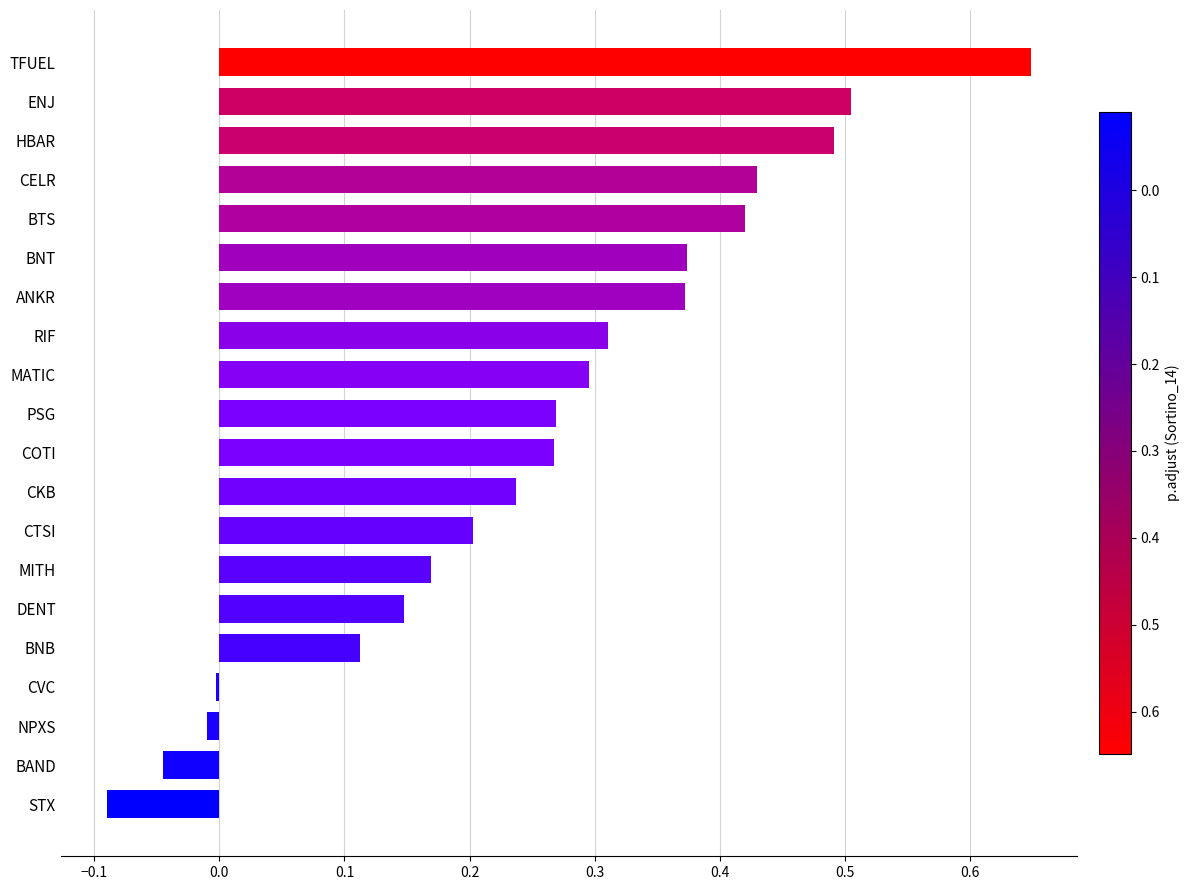

What is the sum of all values?

5.1